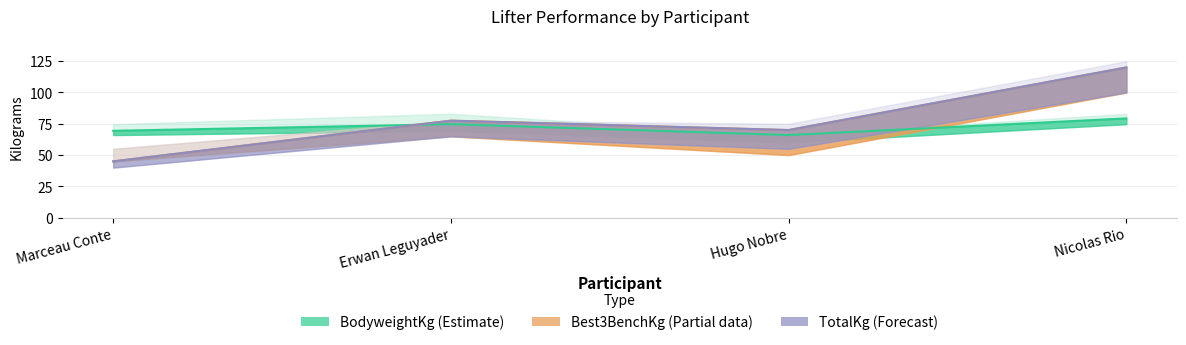

What is the highest value of the BodyweightKg series?

79.3